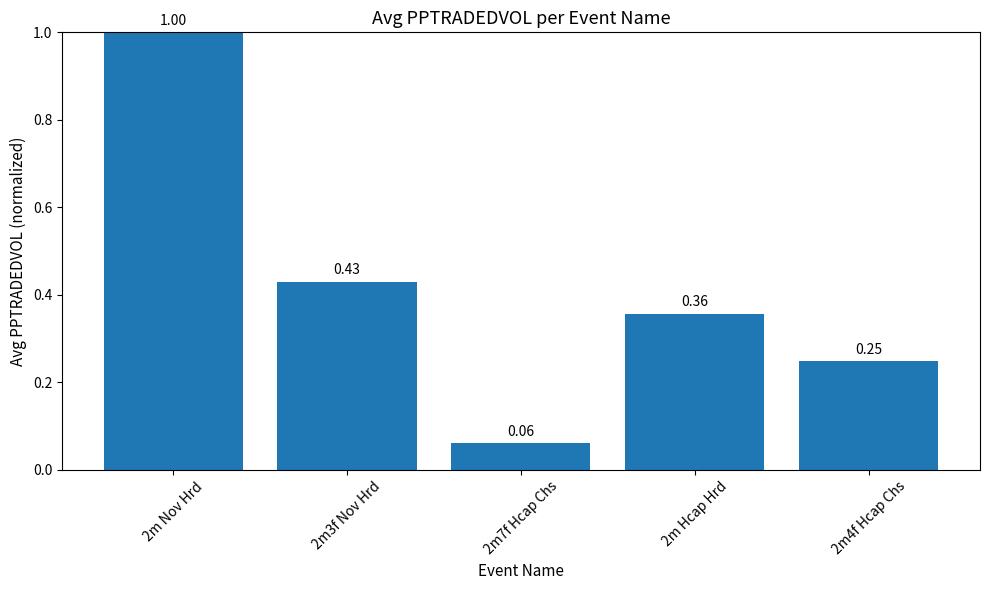

What is the sum of the values at 2m3f Nov Hrd and 2m7f Hcap Chs?

0.5